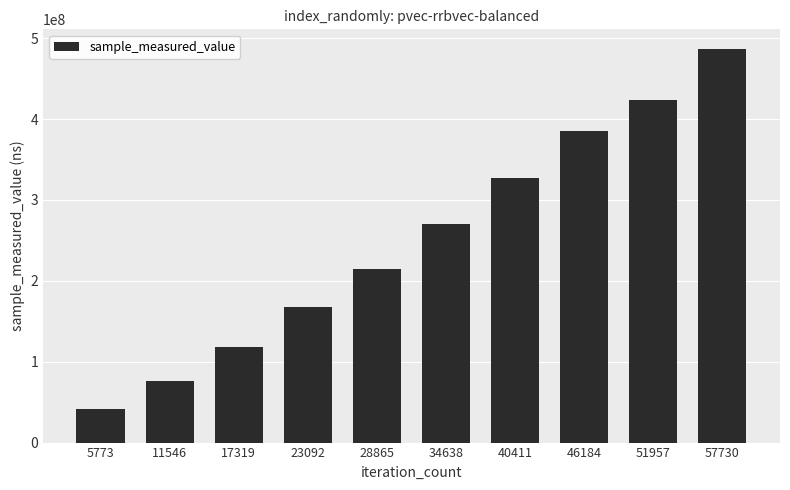

What is the ratio of the value at 40411 to the value at 28865?

1.5